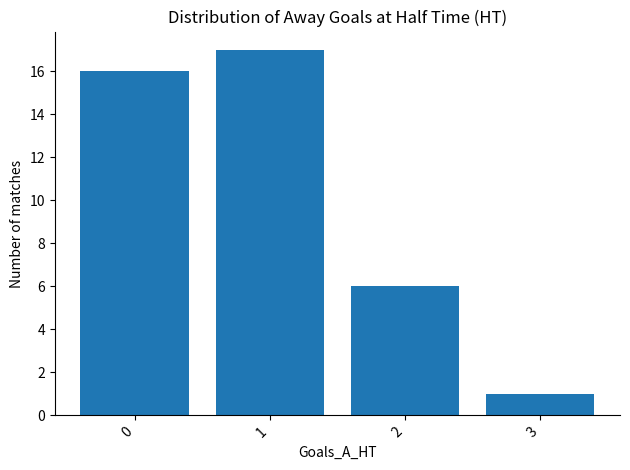

True or false: the data shows 17 at 1.

True